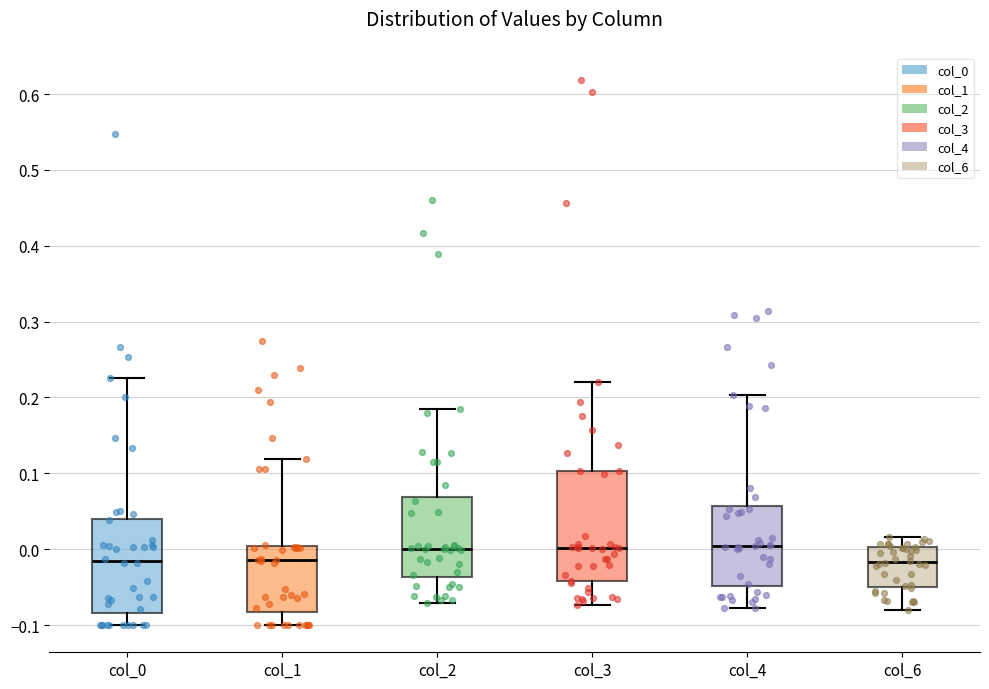

Reading left to right, read every box against the y-axis: the position of its median line, the range the box covers, and the ends of its whiskers. The values are not printed on the chart, so give them approximately, as read against the axis.

col_0: median -0.02, box -0.08 to 0.04, whiskers -0.10 to 0.23
col_1: median -0.01, box -0.08 to 0.00, whiskers -0.10 to 0.12
col_2: median 0.00, box -0.04 to 0.07, whiskers -0.07 to 0.19
col_3: median 0.00, box -0.04 to 0.10, whiskers -0.07 to 0.22
col_4: median 0.00, box -0.05 to 0.06, whiskers -0.08 to 0.20
col_6: median -0.02, box -0.05 to 0.00, whiskers -0.08 to 0.02